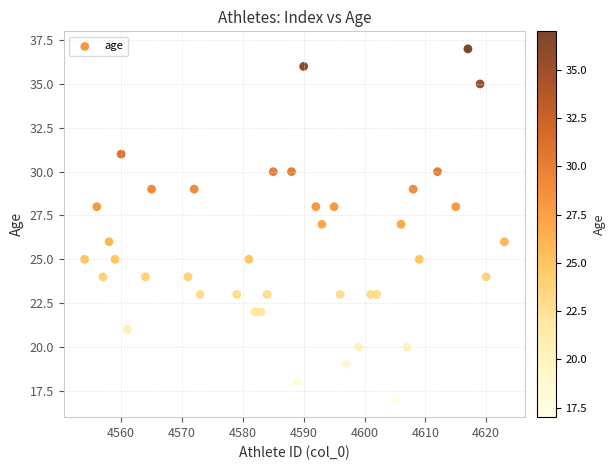

What is the range of X values (max minus min)?

69